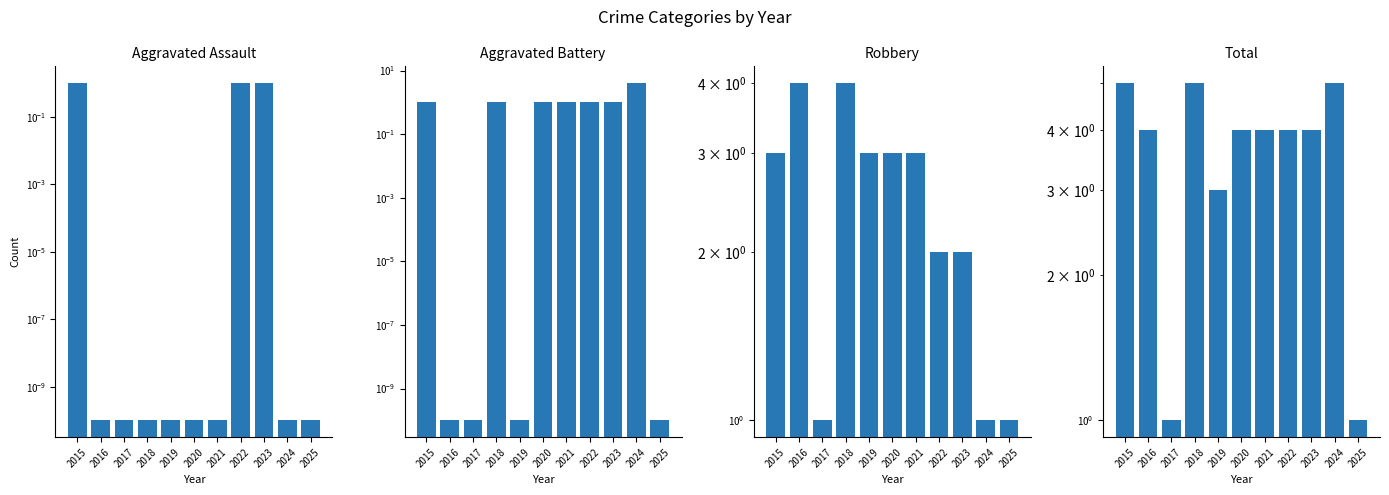

Which label corresponds to the smallest value in the chart?

2016